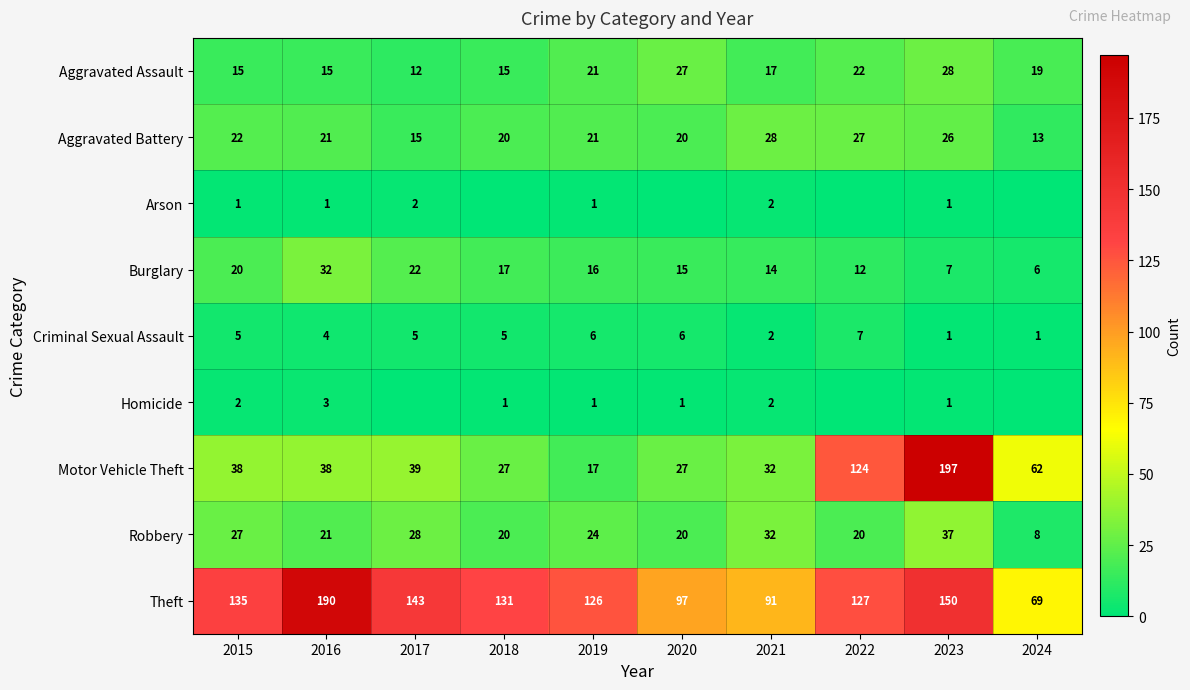

What is the total value across all series at 2022?

339